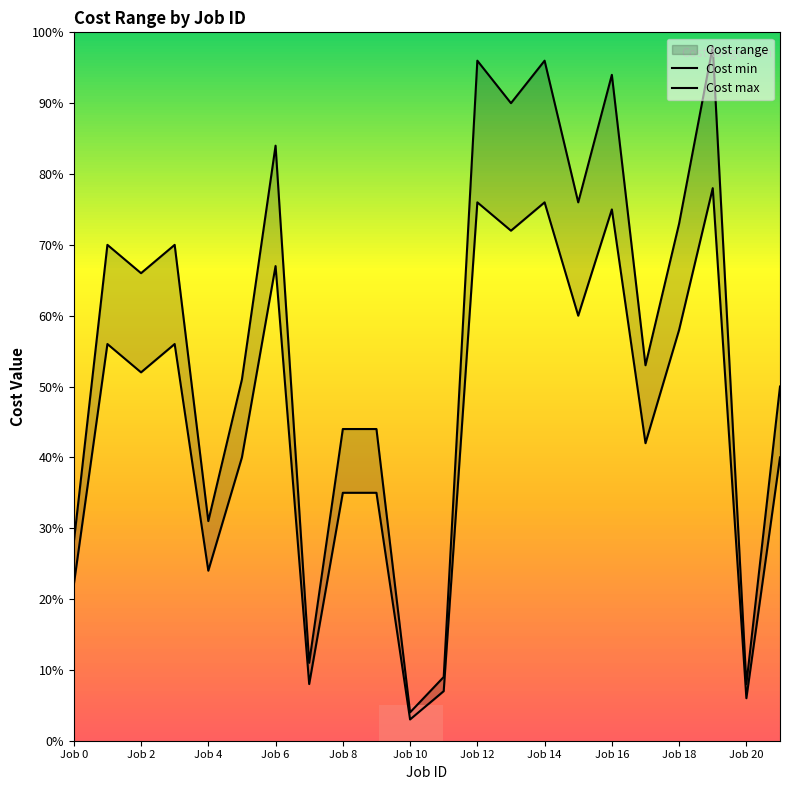

Which series has the widest spread of values?

Cost max